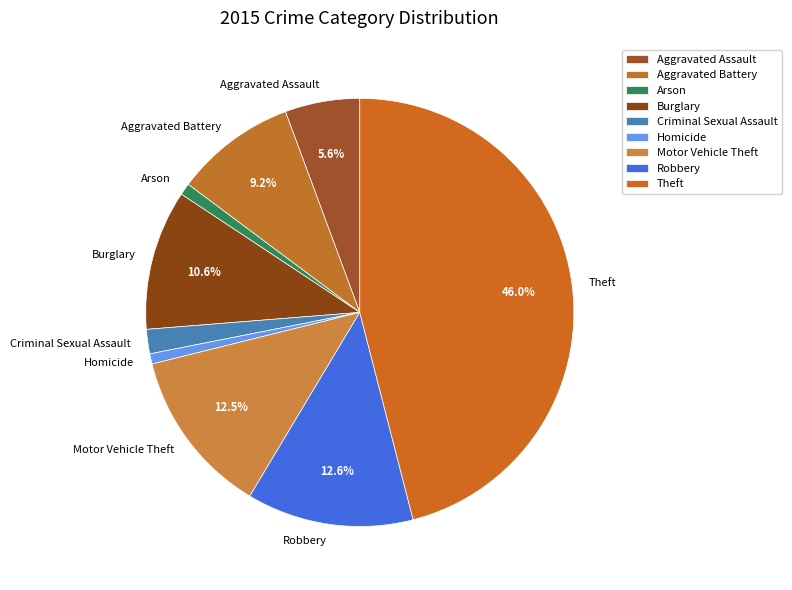

To the nearest percent, what portion does Robbery represent?

13%